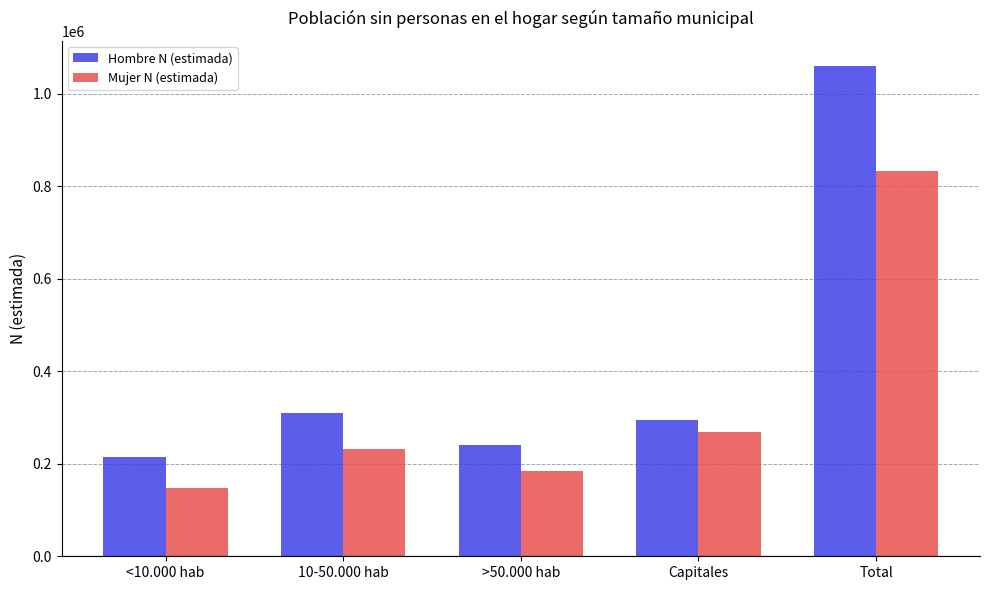

What is the label of the 2nd bar from the right?

Capitales